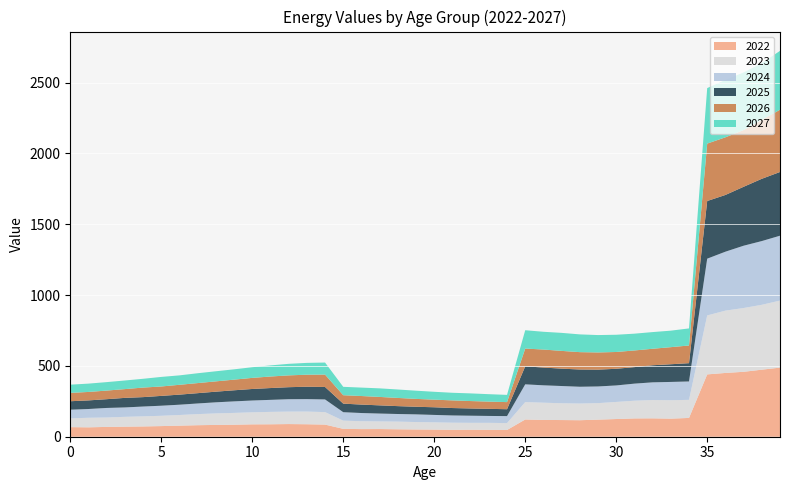

Reading left to right, what are all the values shown in this chart?

2022: 67.6	66.3	69.3	71.1	72.7	75.0	78.2	81.3	83.2	84.8	87.4	87.9	89.3	88.1	85.6	55.6	53.8	54.1	52.5	51.2	50.3	48.7	49.4	48.6	47.6	121.7	118.5	117.7	116.5	120.6	124.9	129.2	129.8	127.7	132.6	440.0	450.2	458.3	473.2	487.9
2023: 62.1	67.4	66.4	69.3	71.1	72.7	75.1	78.2	81.3	83.3	84.8	87.4	87.9	89.4	88.1	57.9	55.6	53.8	54.1	52.5	51.1	50.3	48.7	49.4	48.6	122.7	121.7	118.5	117.7	116.5	120.6	124.9	129.2	129.8	127.7	416.1	439.8	450.1	458.0	473.1
2024: 60.9	61.9	67.4	66.4	69.3	71.1	72.7	75.1	78.3	81.4	83.3	84.9	87.5	87.9	89.4	59.6	57.9	55.6	53.7	54.1	52.4	51.1	50.2	48.6	49.3	125.4	122.7	121.7	118.5	117.7	116.5	120.6	124.8	129.2	129.7	400.6	416.0	439.8	449.9	457.9
2025: 59.9	60.7	61.9	67.5	66.4	69.3	71.2	72.8	75.1	78.3	81.4	83.3	84.9	87.5	88.0	60.5	59.6	57.9	55.6	53.7	54.1	52.4	51.1	50.2	48.6	127.2	125.3	122.7	121.6	118.5	117.7	116.5	120.6	124.8	129.2	407.0	400.5	416.0	439.5	449.8
2026: 58.9	59.7	60.8	61.9	67.5	66.4	69.4	71.2	72.8	75.2	78.3	81.5	83.4	84.9	87.5	59.5	60.4	59.5	57.9	55.6	53.7	54.0	52.4	51.1	50.2	125.4	127.2	125.3	122.7	121.6	118.5	117.7	116.5	120.6	124.8	405.3	406.9	400.5	415.8	439.4
2027: 58.0	58.8	59.7	60.8	62.0	67.5	66.5	69.4	71.2	72.8	75.2	78.4	81.5	83.4	85.0	59.2	59.5	60.4	59.5	57.8	55.5	53.6	54.0	52.4	51.0	129.4	125.3	127.2	125.3	122.6	121.6	118.5	117.7	116.5	120.5	391.6	405.2	406.9	400.2	415.7